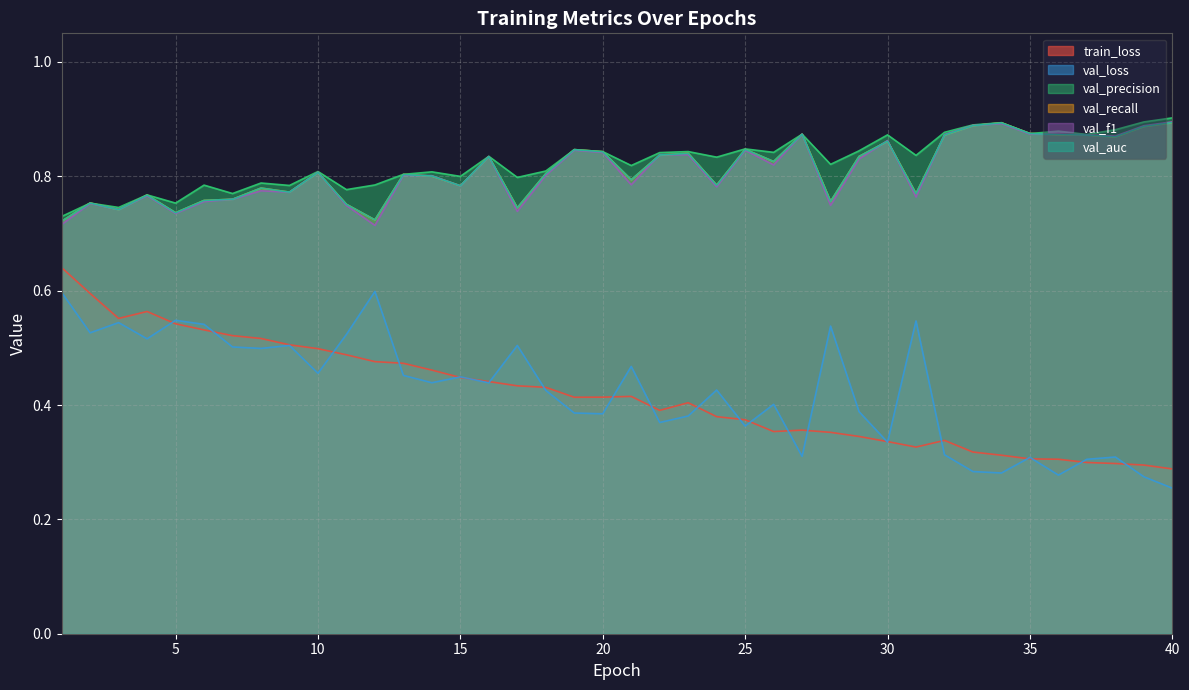

What is the sum of the val_recall values at 38 and 21?

1.7